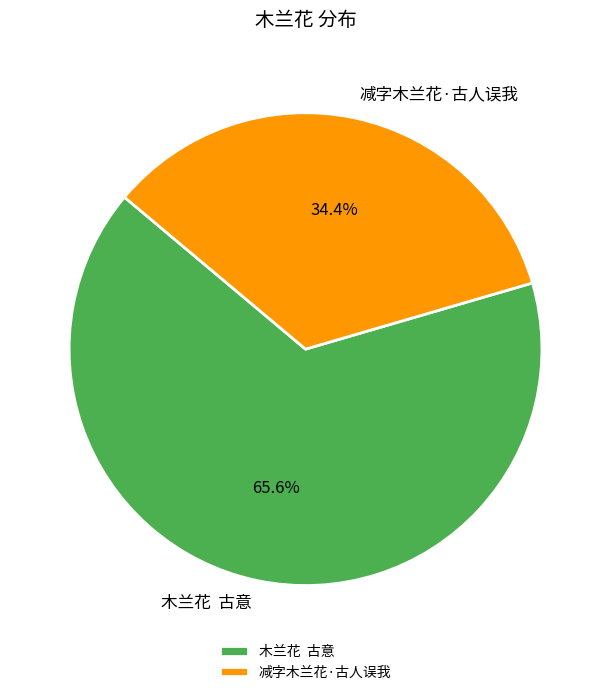

Is the sum of 减字木兰花·古人误我 and 木兰花 古意 greater than half?

Yes